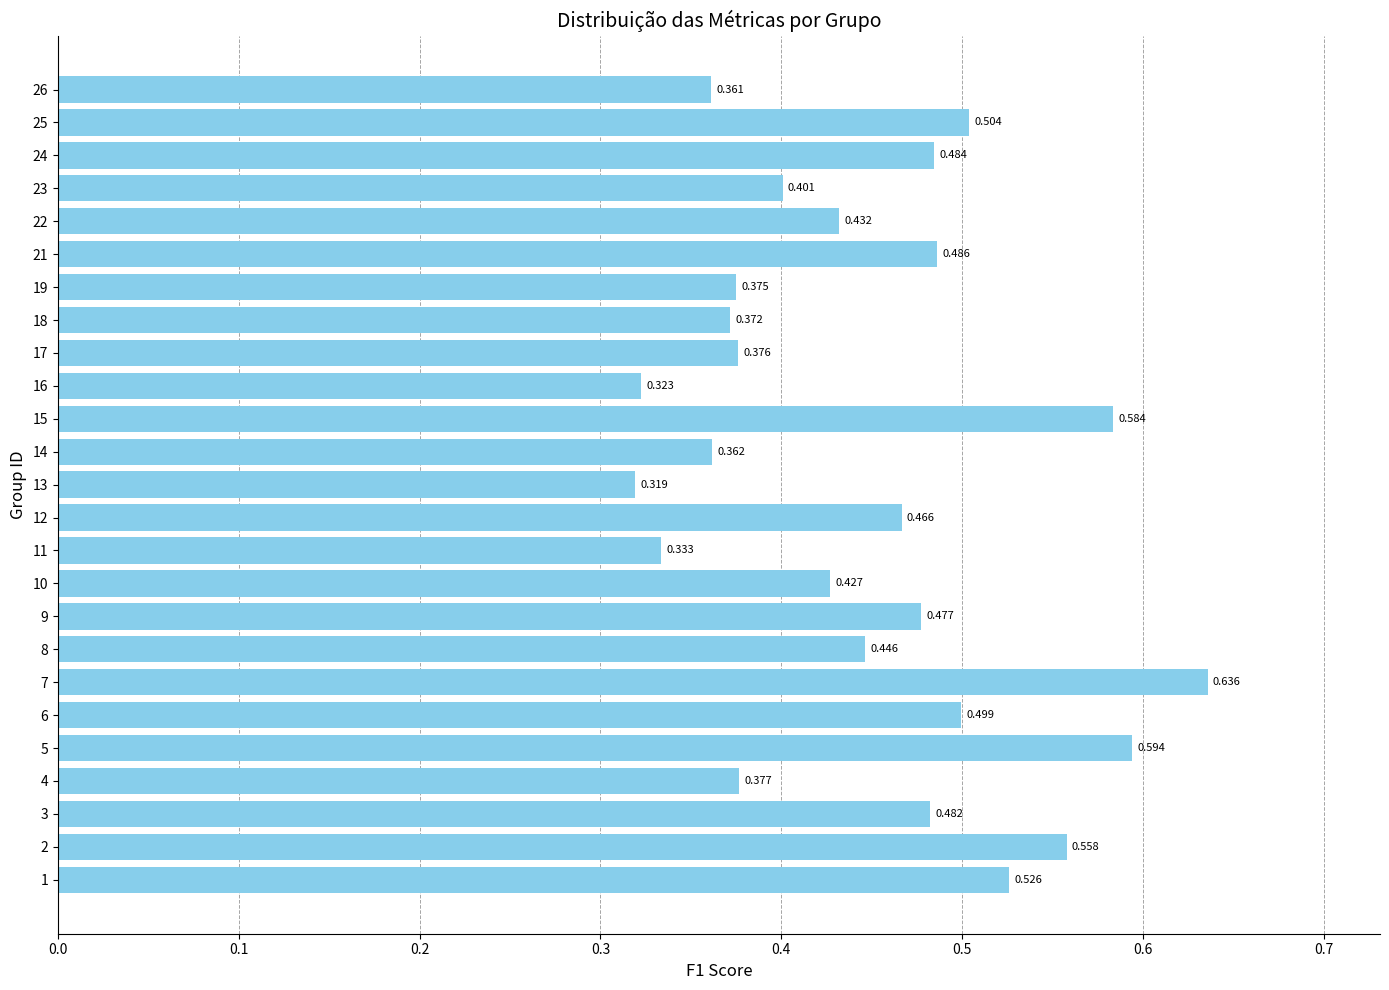

What is the sum of all values?

11.2